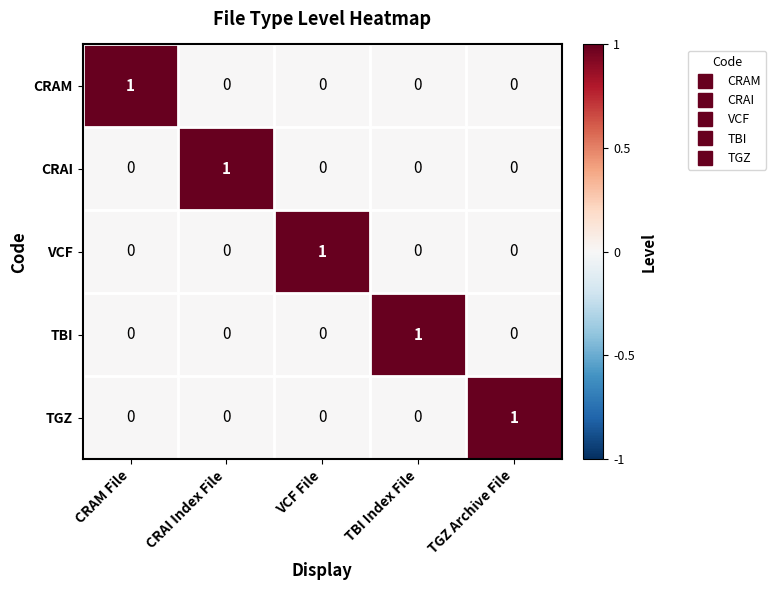

Is it true that TGZ equals -1 at CRAI Index File?

False